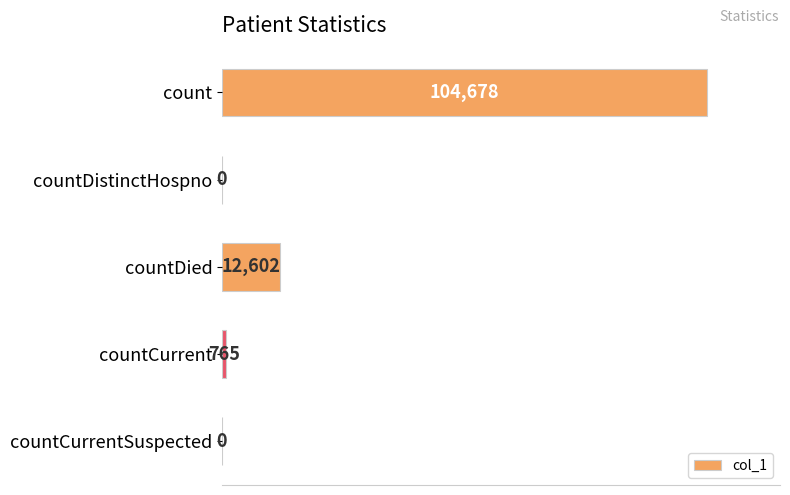

What is the average value?

23609